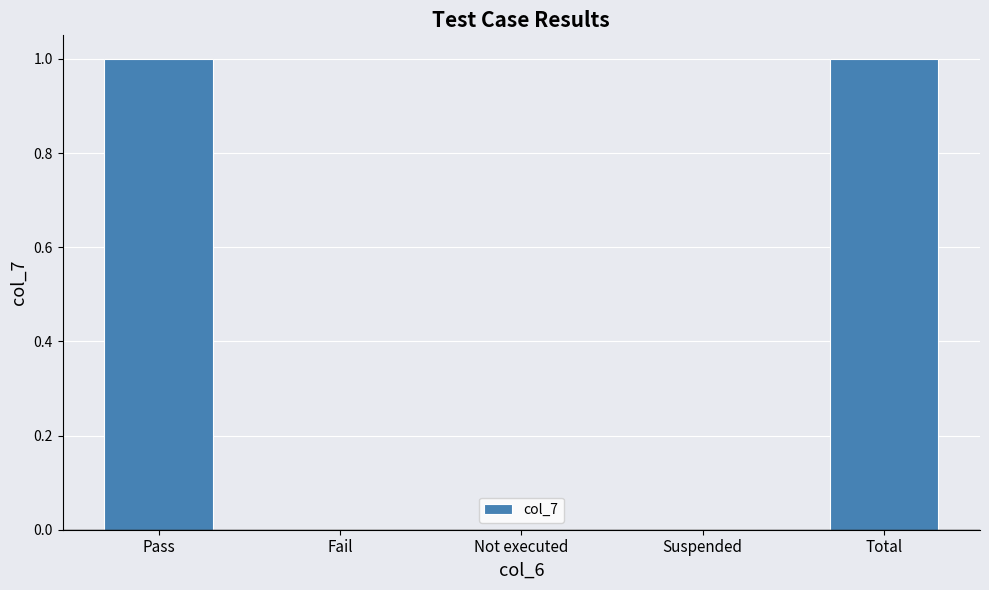

Which has a higher value, Suspended or Total?

Total